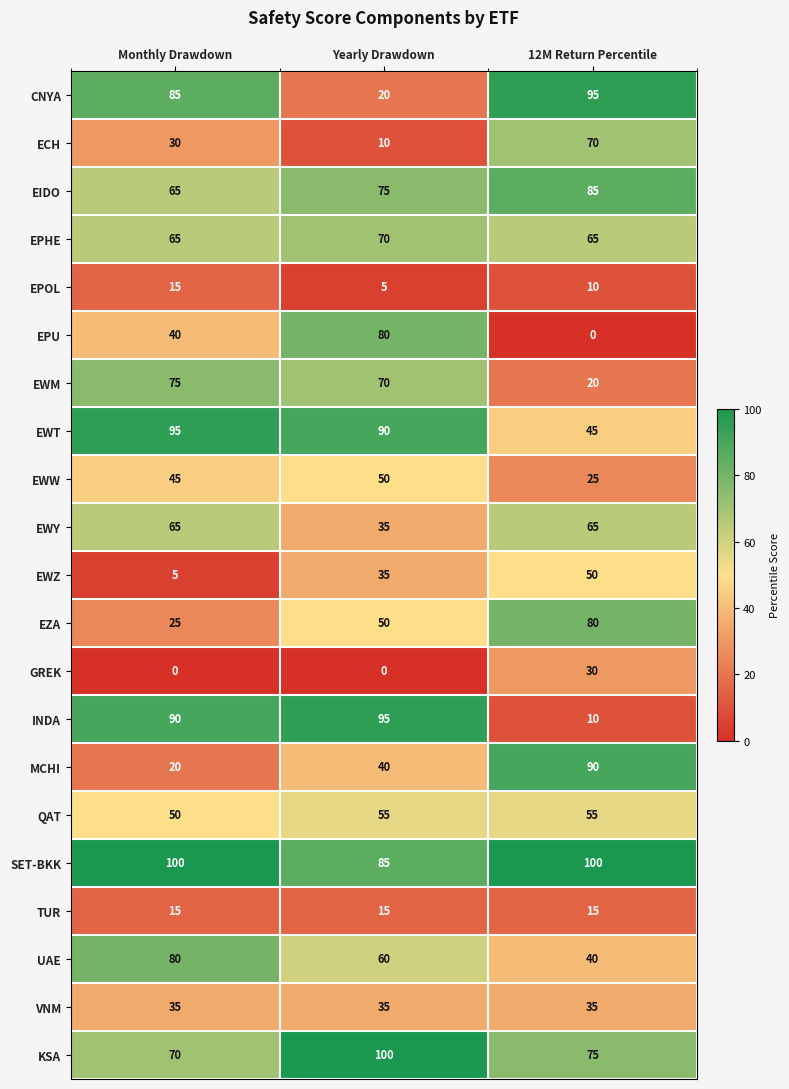

At how many categories does at least one series exceed 97?

3